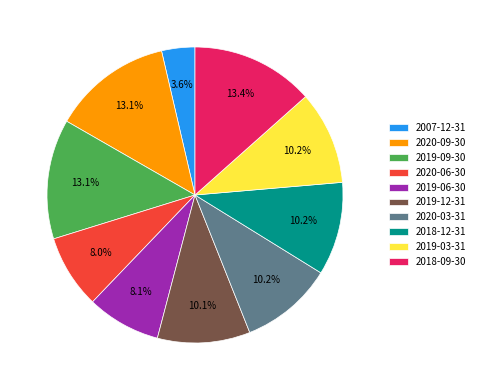

How many segments does this pie chart have?

10